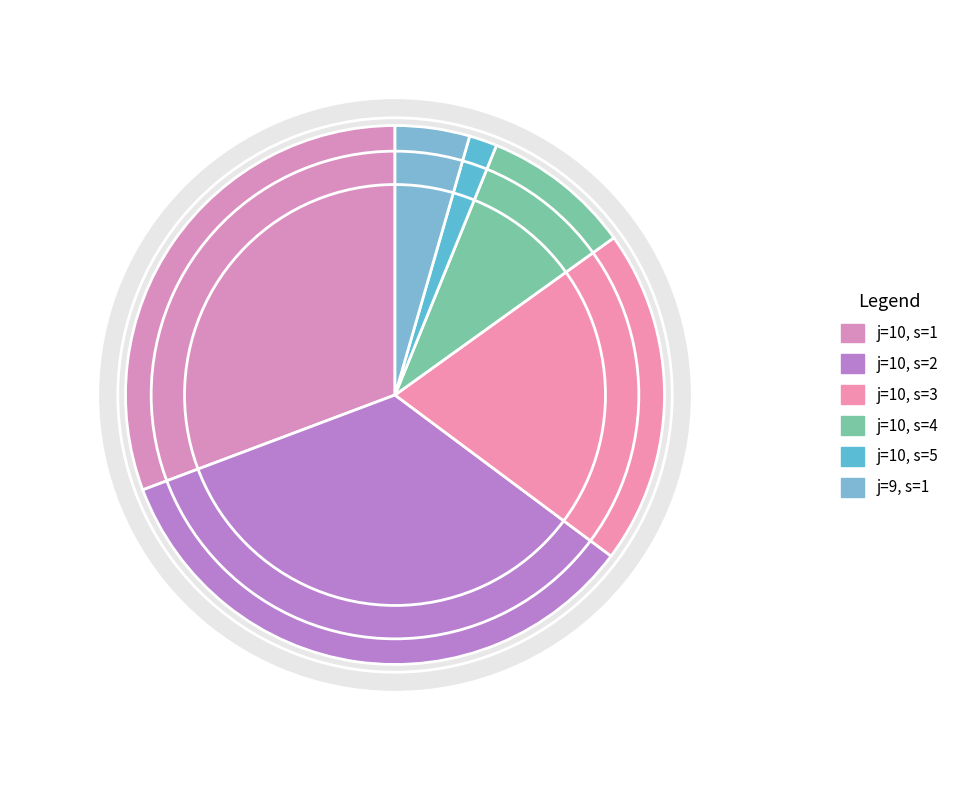

How many segments does this pie chart have?

6